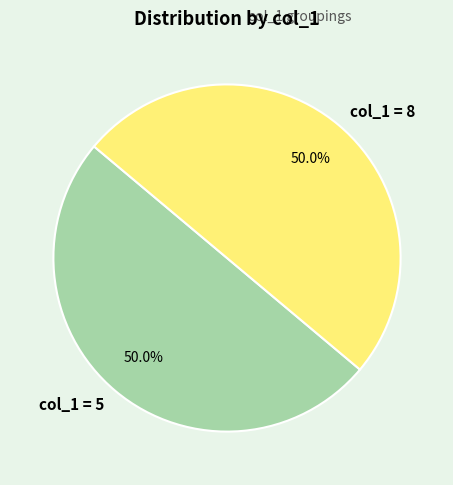

How much of the chart is everything except col_1 = 8?

50.0%